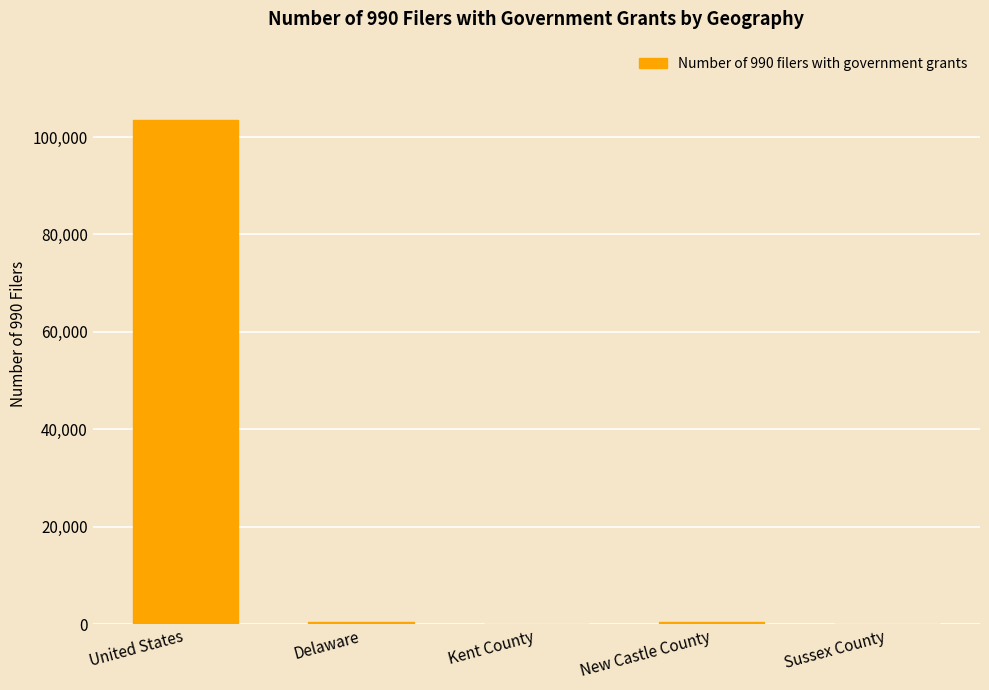

What is the sum of all values?

104503